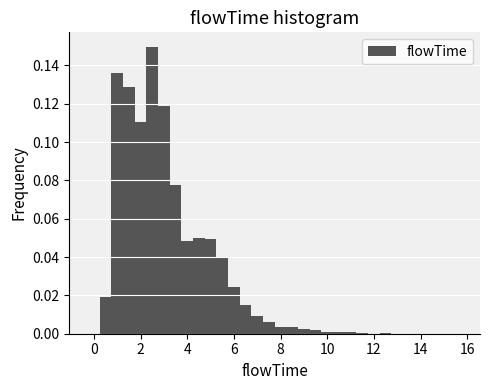

Read against the x-axis, roughly where is the centre of the tallest bar?

2.6